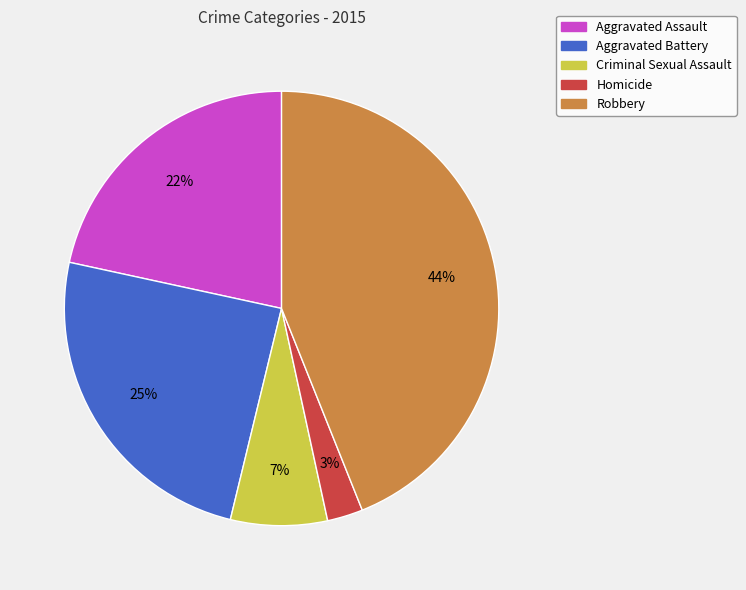

To the nearest percent, what portion does Homicide represent?

3%